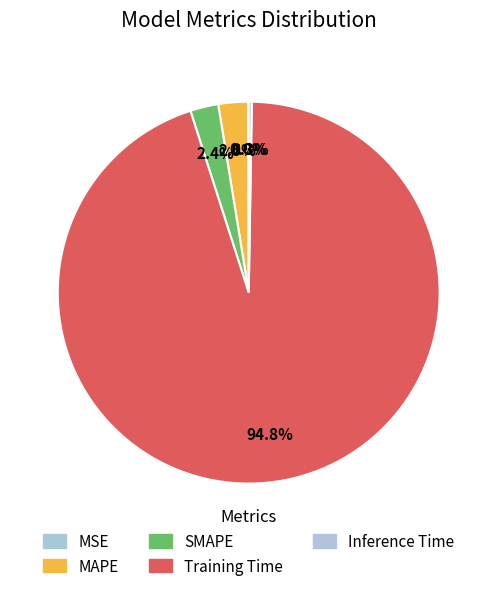

How many slices are in this pie chart?

5